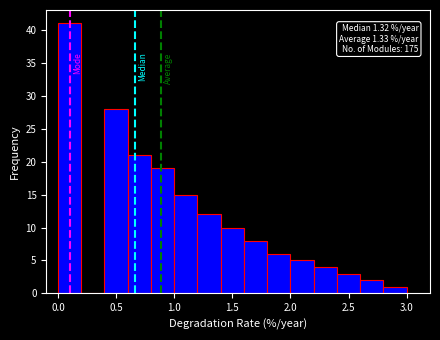

Over which range of the x-axis is the bar tallest?

0.0 to 0.2